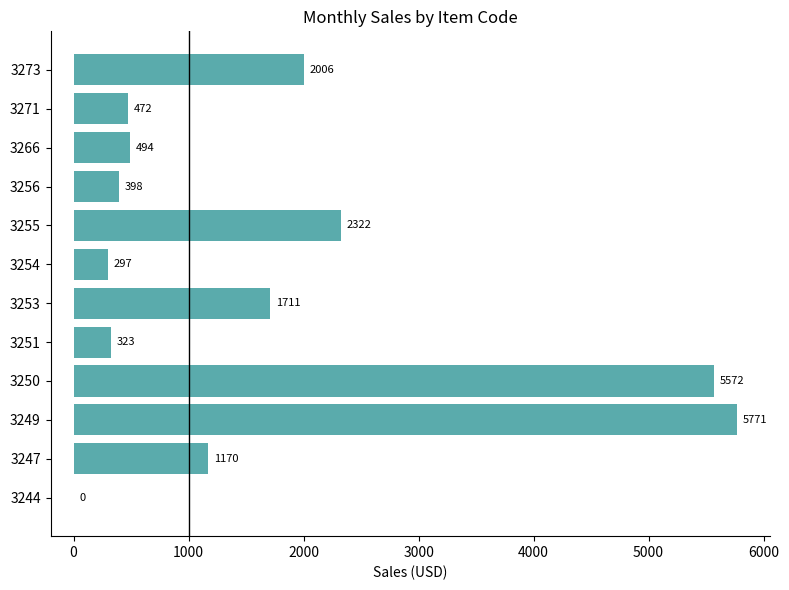

Approximately how many times larger is the value at 3251 compared to 3254?

1.1